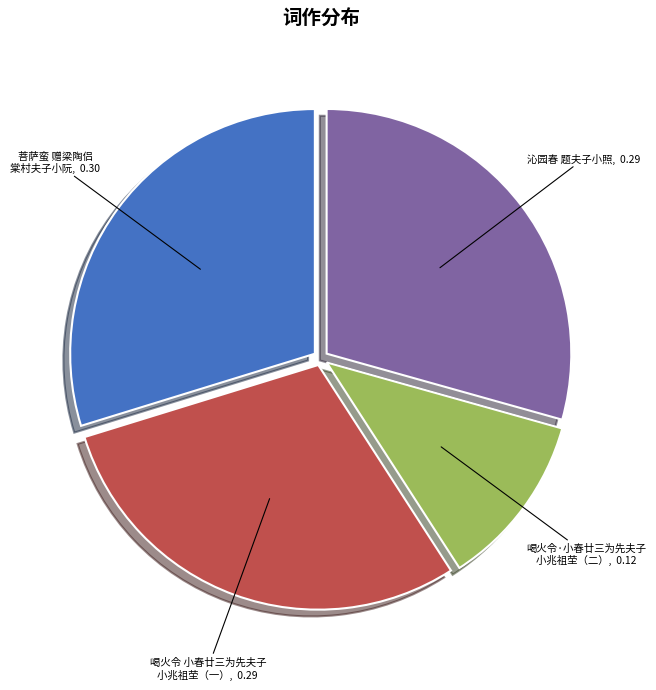

Is it true that 沁园春 题夫子小照 is 22% of the pie?

False